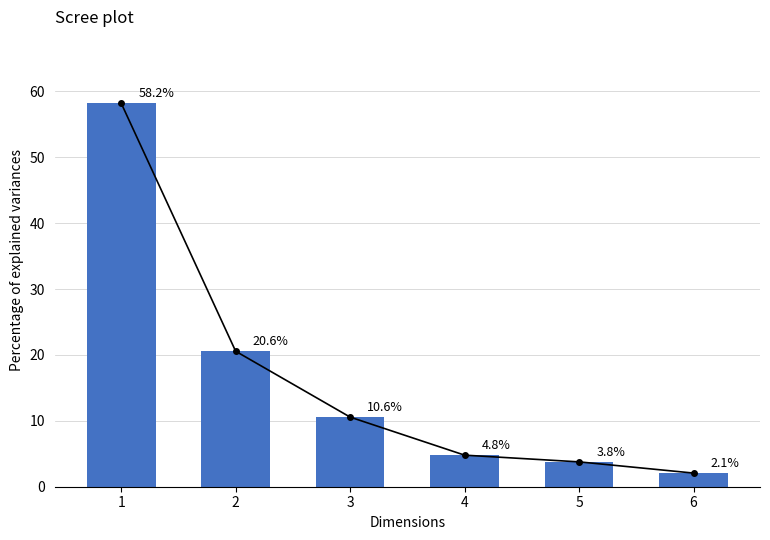

Are the bars horizontal?

No